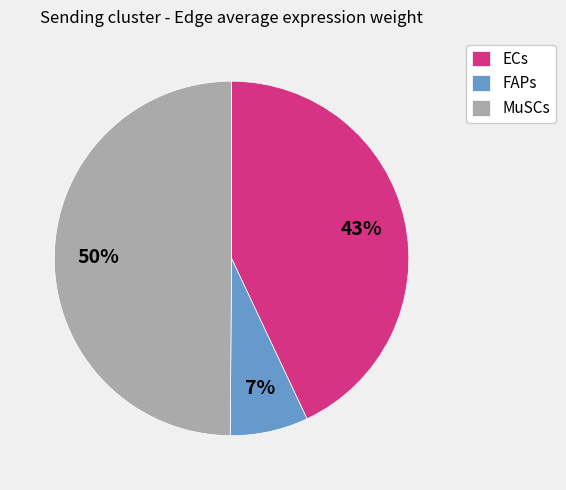

Which has a higher value, ECs or MuSCs?

MuSCs